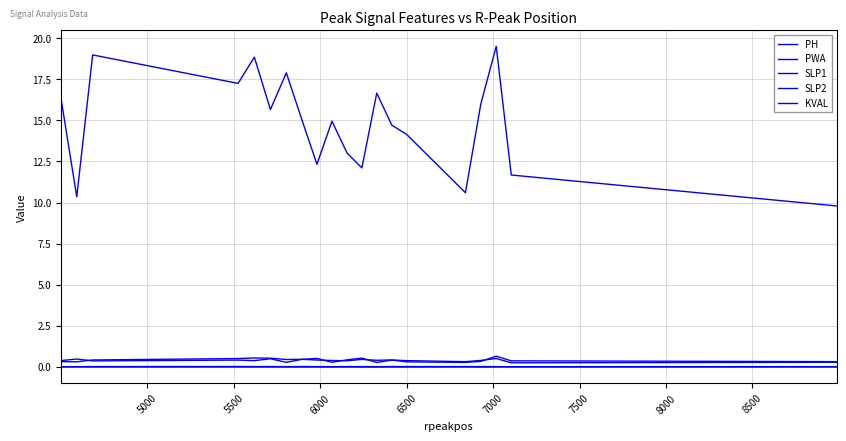

Reading right to left, extract all data points from this chart.

PH: 0.3	0.2	0.5	0.4	0.3	0.4	0.4	0.4	0.5	0.4	0.4	0.4	0.5	0.4	0.5	0.5	0.5	0.4	0.3	0.3
PWA: 9.8	11.7	19.5	16.0	10.6	14.1	14.7	16.7	12.1	13.0	15.0	12.3	15.0	17.9	15.7	18.8	17.3	19.0	10.4	16.3
SLP1: 0.0	0.0	0.0	0.0	0.0	0.0	0.0	0.0	0.0	0.0	0.0	0.0	0.0	0.0	0.0	0.0	0.0	0.0	0.0	0.0
SLP2: -0.0	-0.0	-0.0	-0.0	-0.0	-0.0	-0.0	-0.0	-0.0	-0.0	-0.0	-0.0	-0.0	-0.0	-0.0	-0.0	-0.0	-0.0	-0.0	-0.0
KVAL: 0.3	0.4	0.6	0.3	0.3	0.3	0.4	0.3	0.5	0.4	0.3	0.5	0.5	0.3	0.5	0.4	0.4	0.4	0.5	0.4